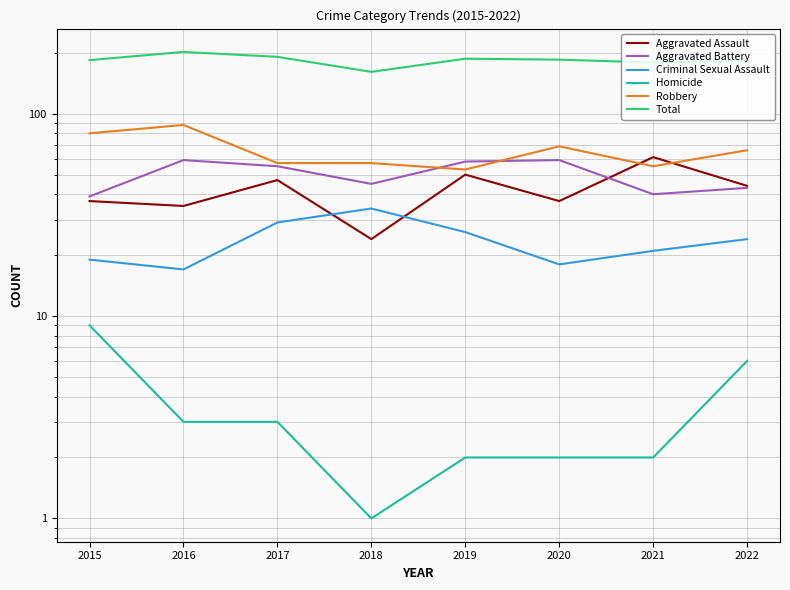

Which series has the largest total across all categories?

Total